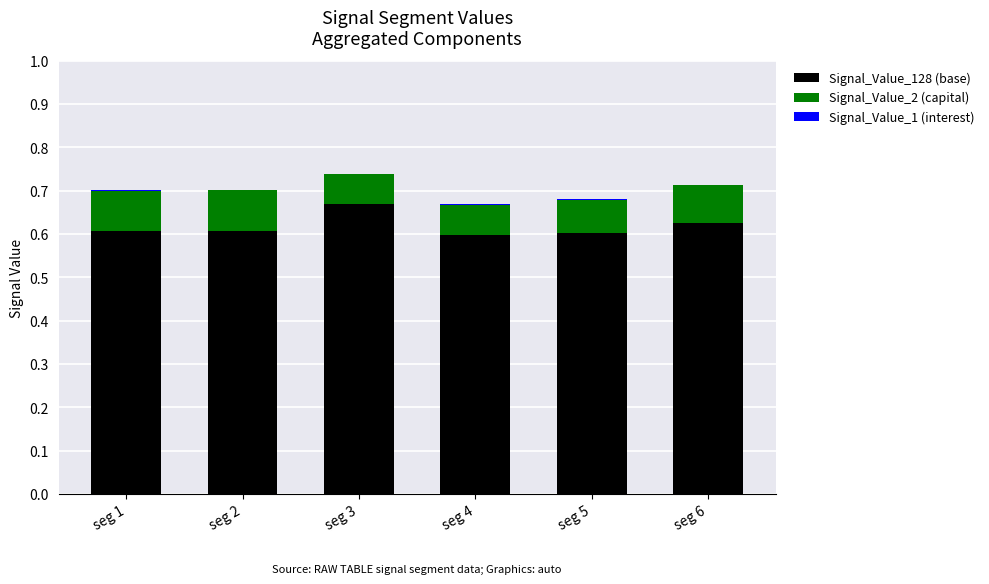

What is the sum of all Signal_Value_128 (base) values?

3.7